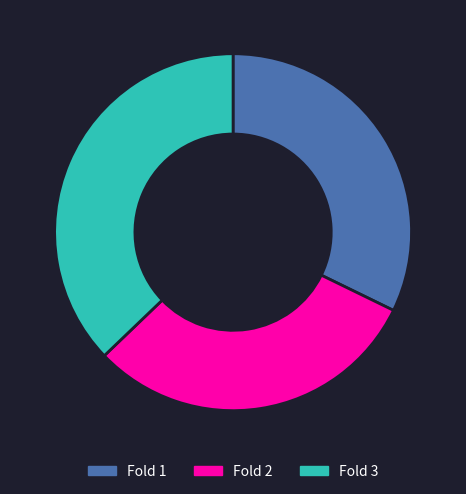

Is there any slice that represents more than half of the pie?

No